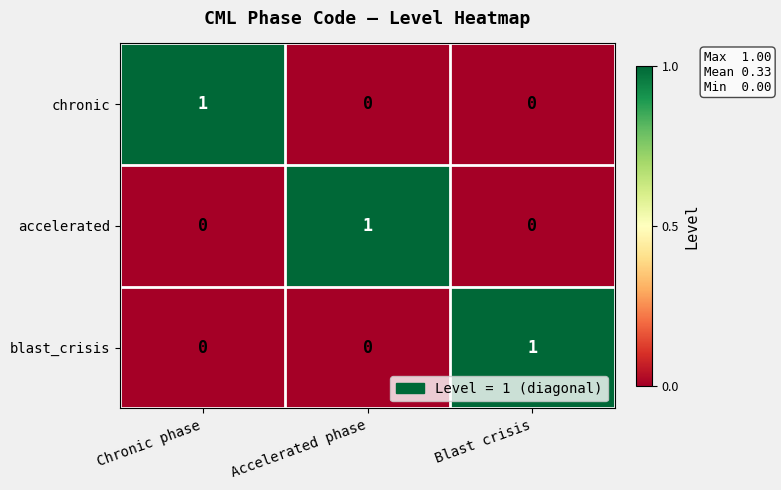

Which category has the highest value in the chronic series?

Chronic phase